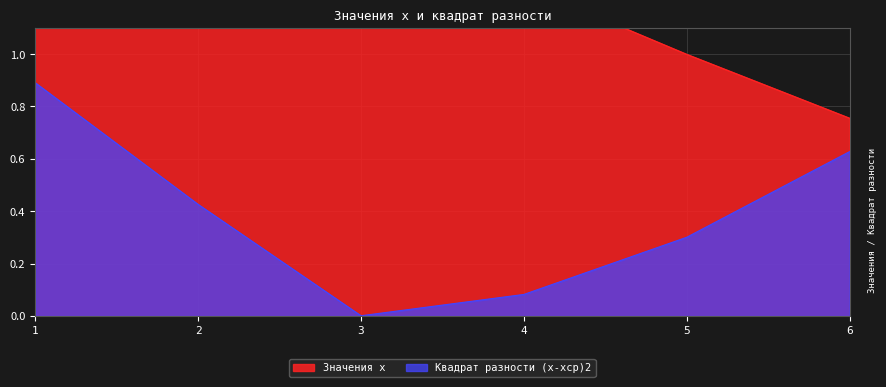

What are all the series names shown in the legend?

Значения x, Квадрат разности (x-xср)2